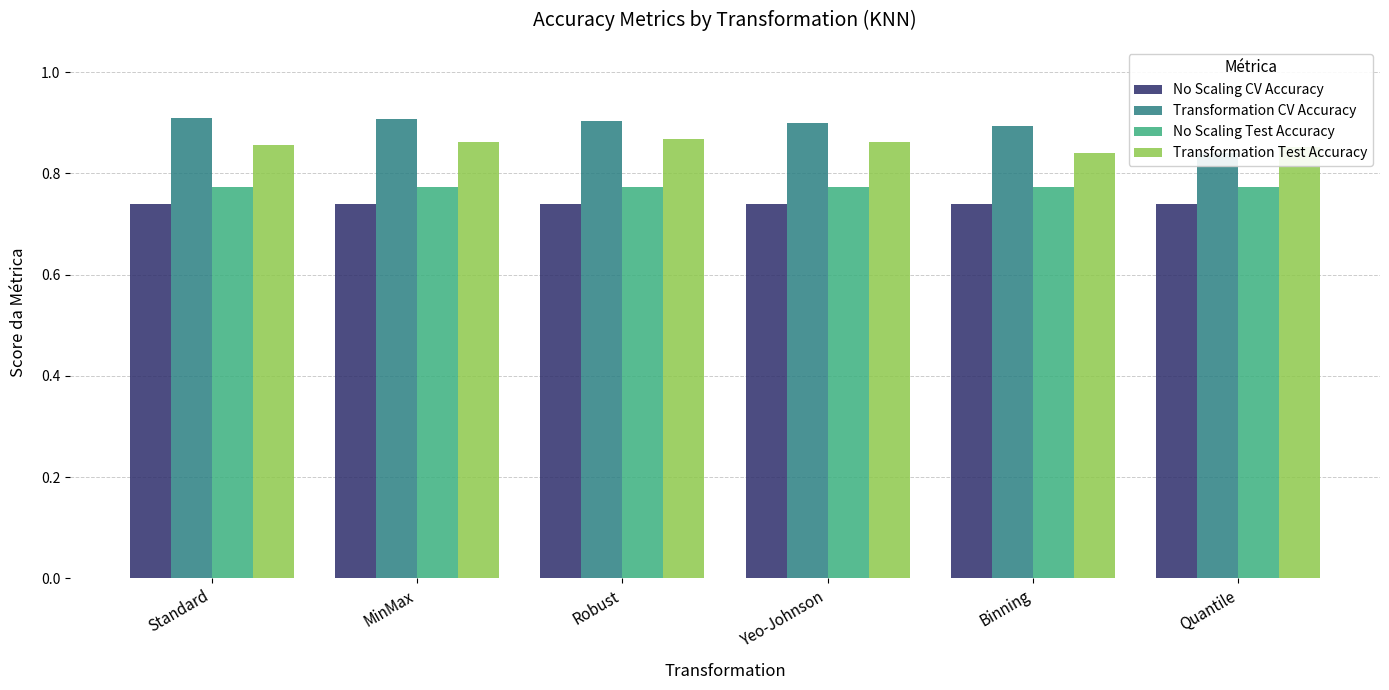

How many distinct data groups are displayed?

4